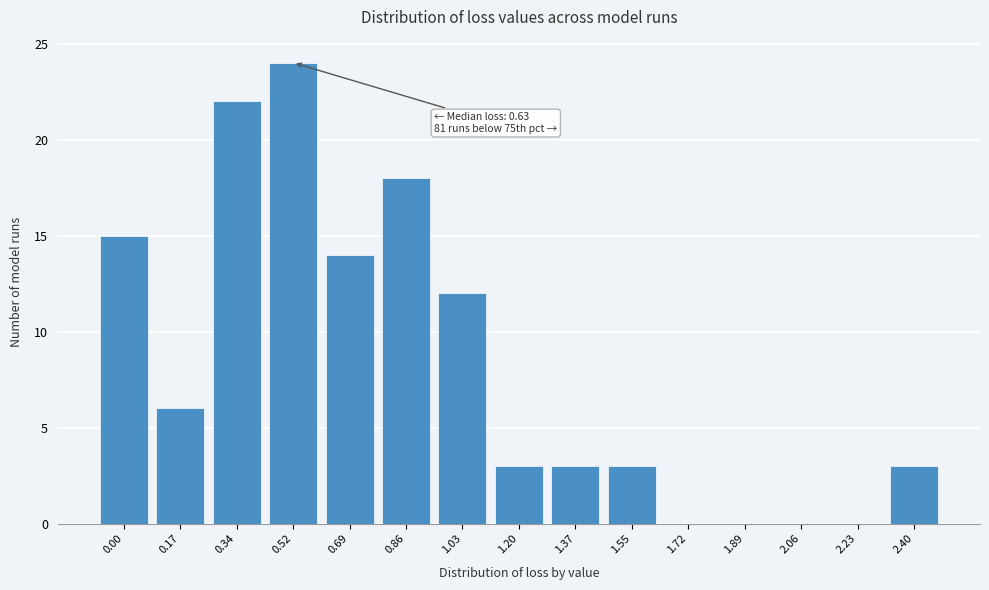

Reading left to right, extract all data points from this chart.

0.00=15	0.17=6	0.34=22	0.52=24	0.69=14	0.86=18	1.03=12	1.20=3	1.37=3	1.55=3	1.72=0	1.89=0	2.06=0	2.23=0	2.40=3